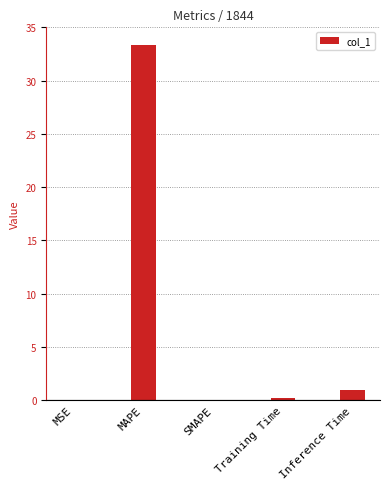

What is the maximum value shown in the chart?

33.3